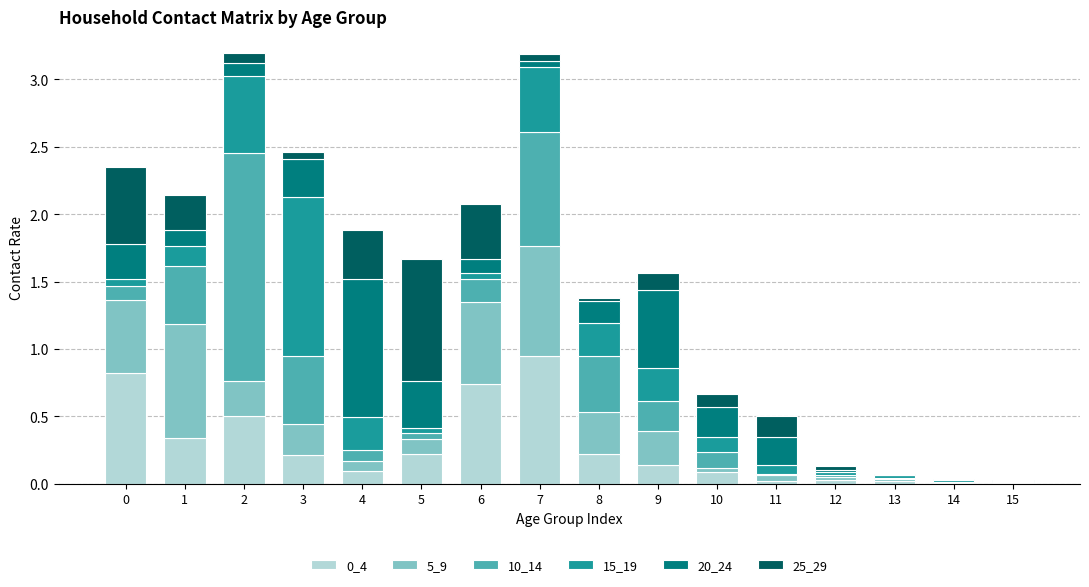

Is it true that 0_4 equals 0.0 at 14?

True